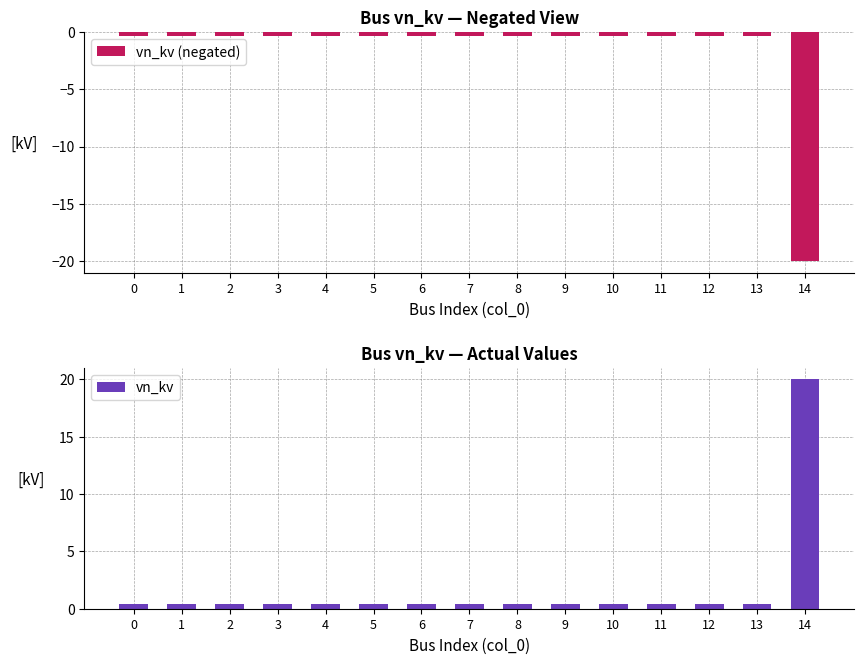

What is the difference between the maximum and minimum values in the vn_kv (negated) series?

19.6